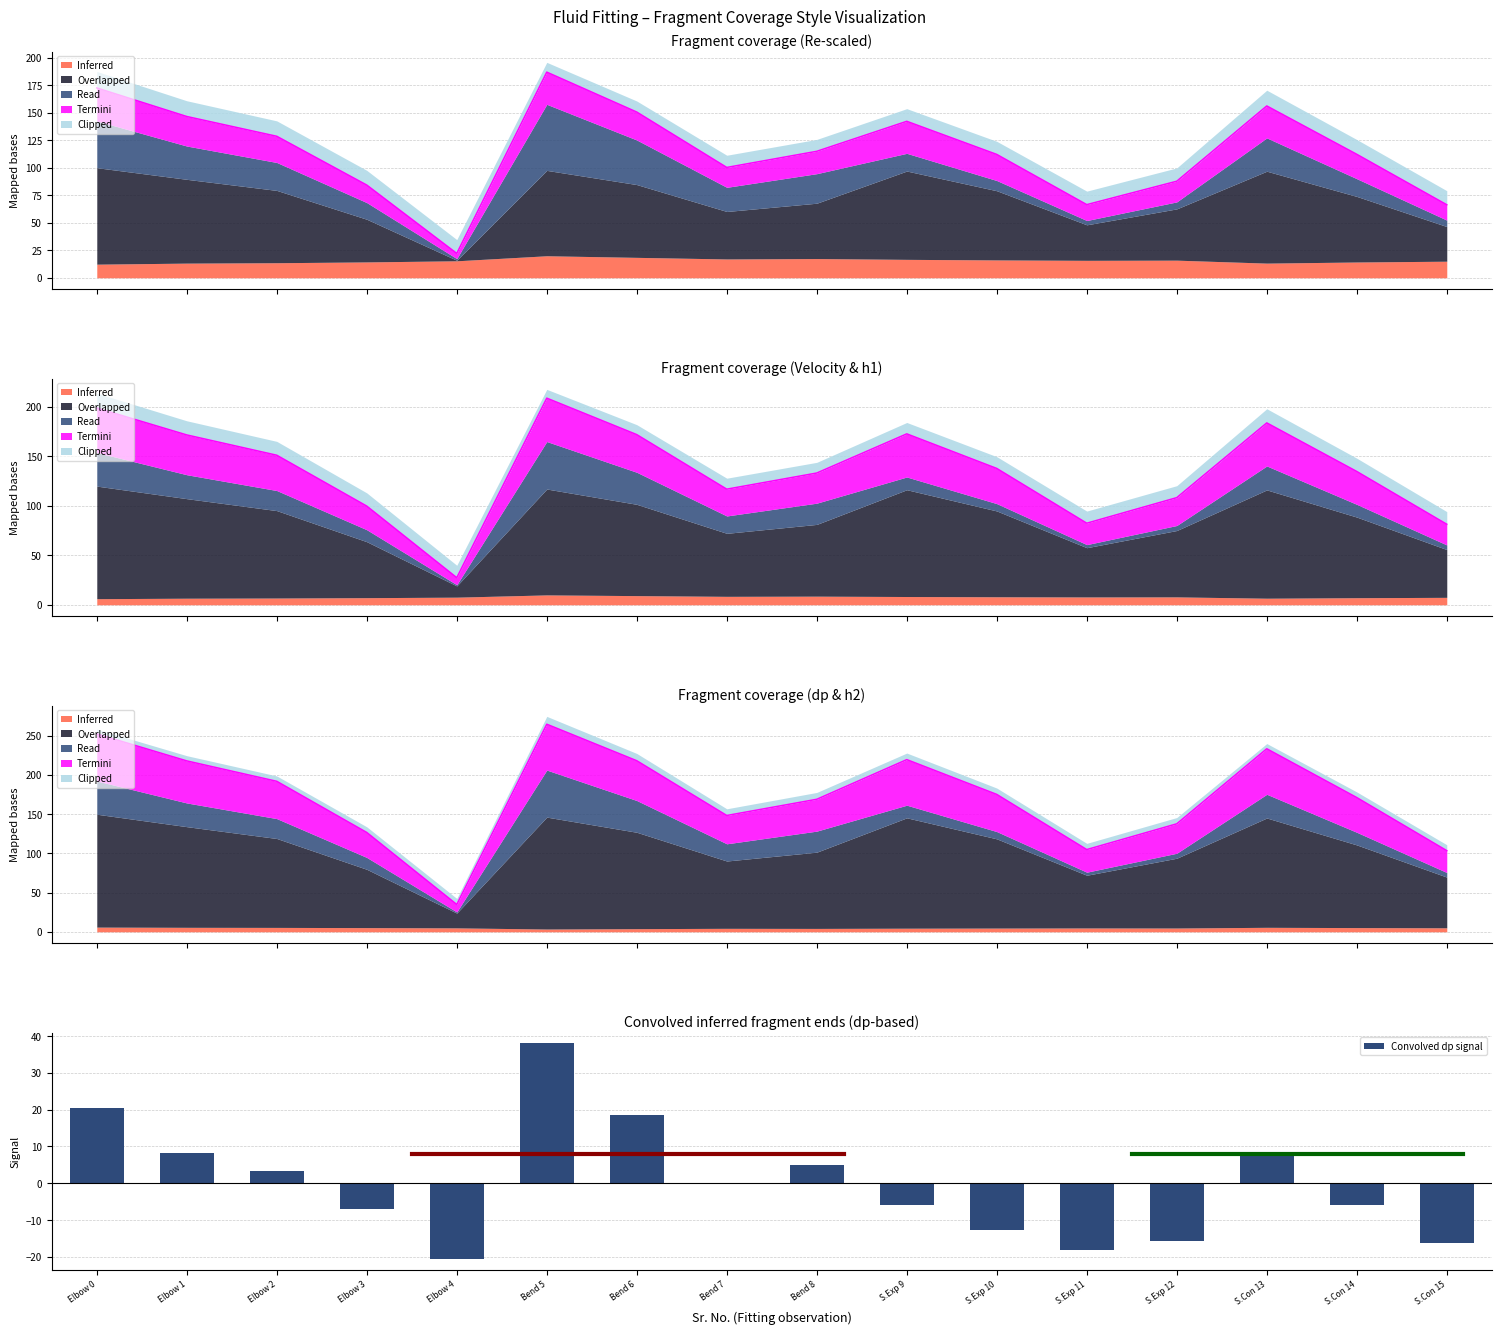

True or false: the data shows 31.1 at Elbow 0.

False